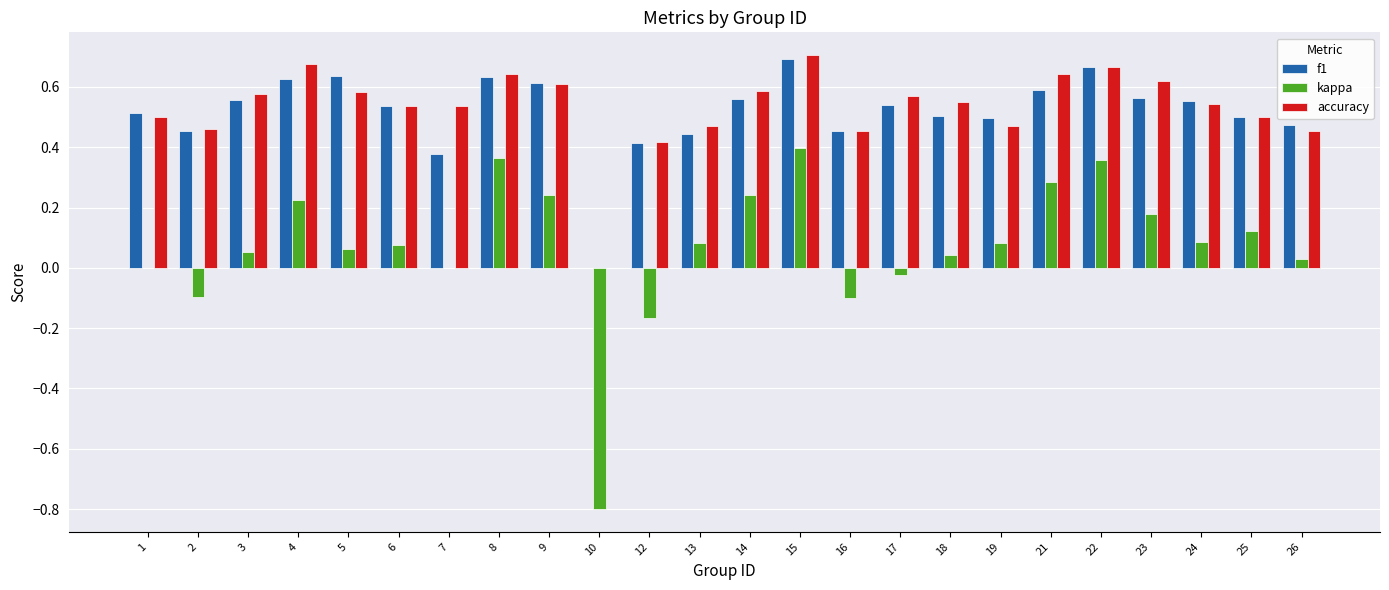

Is it true that f1 equals 0.5 at 1?

True